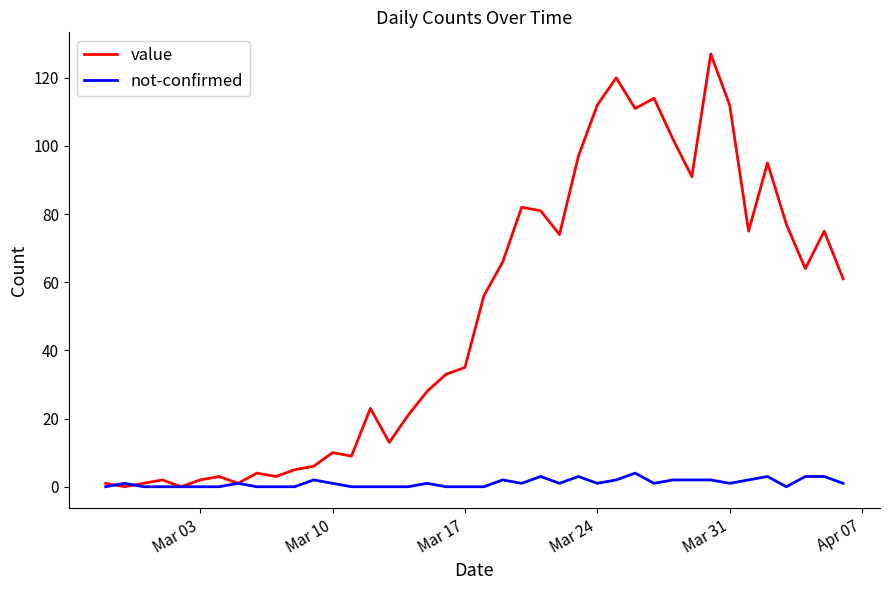

What is the sum of all not-confirmed values?

43